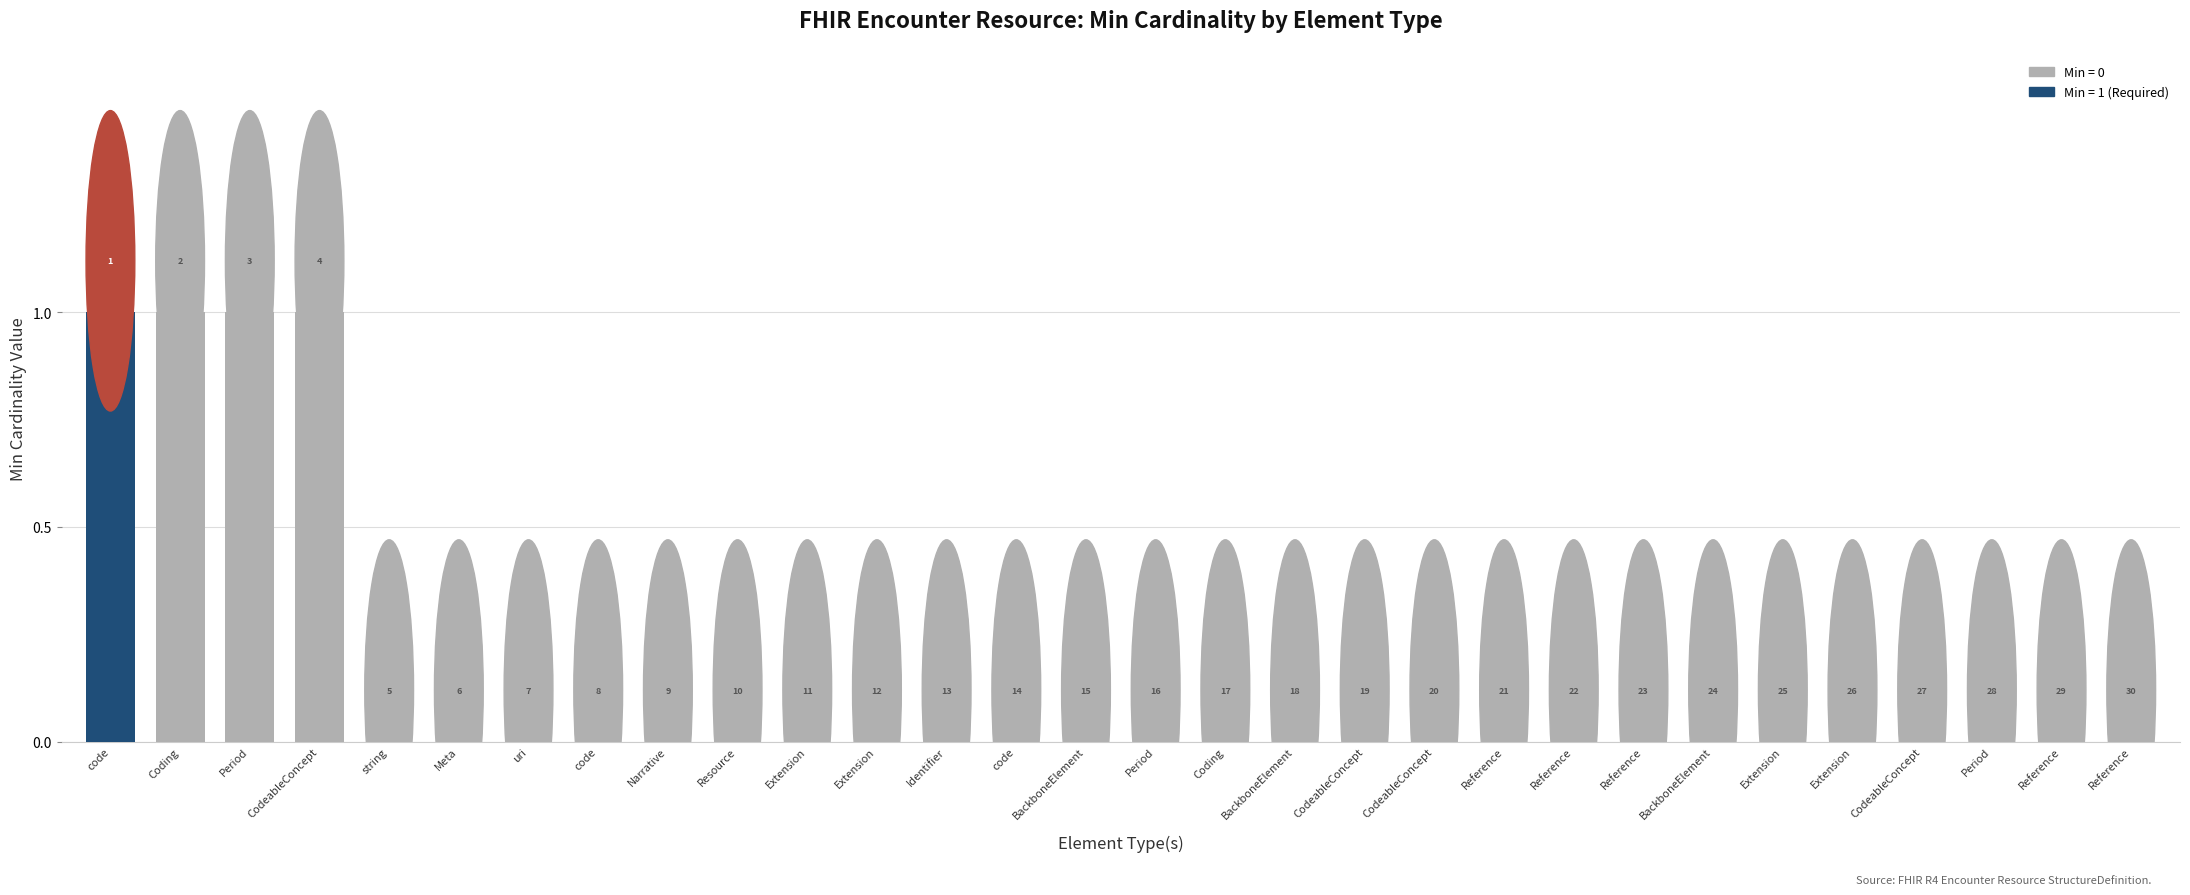

Is it true that the value at Reference is 0?

False